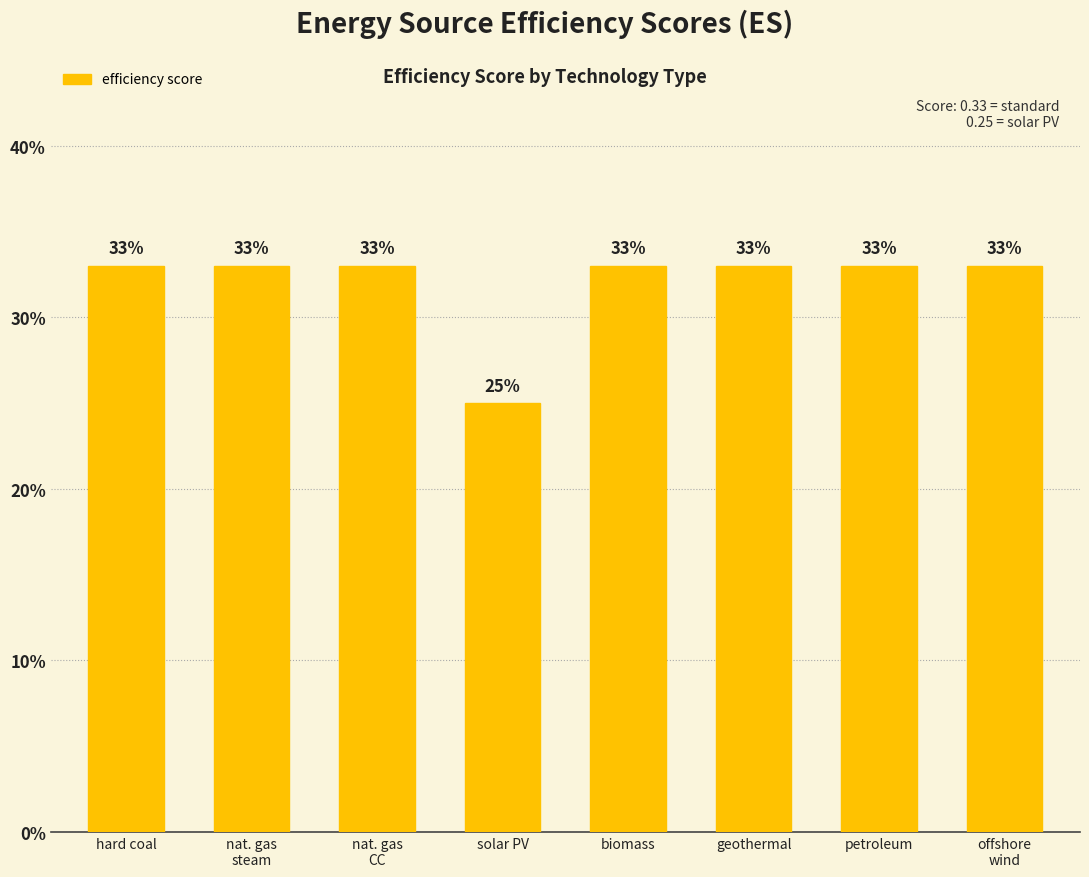

Does the chart contain any negative values?

No